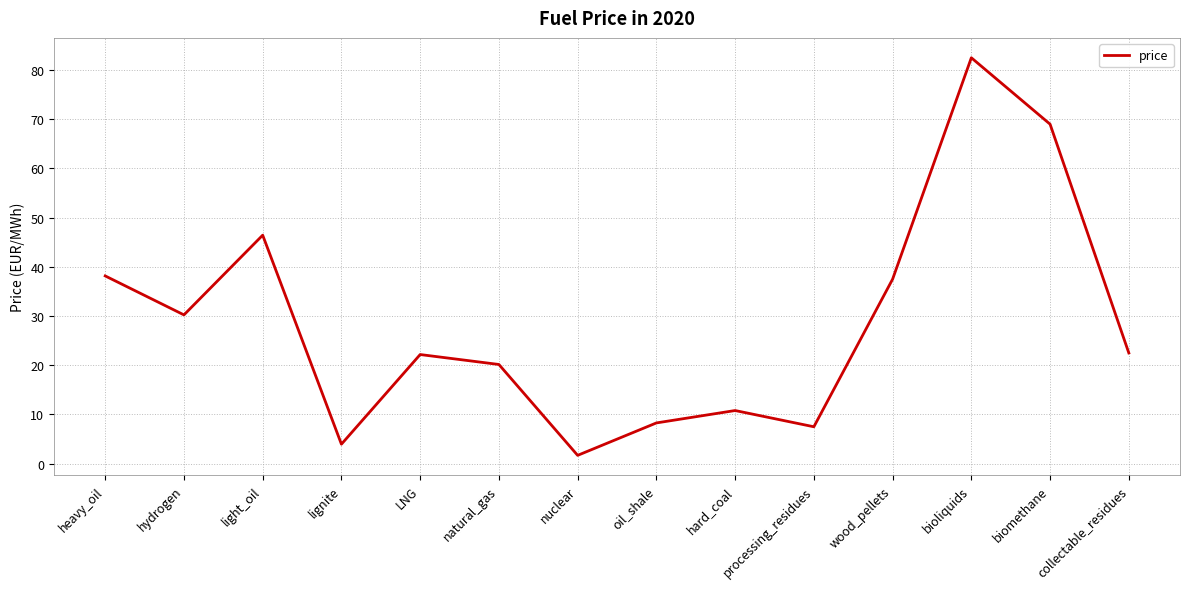

How many interior local valleys (lower than both neighbors) does the data have?

4